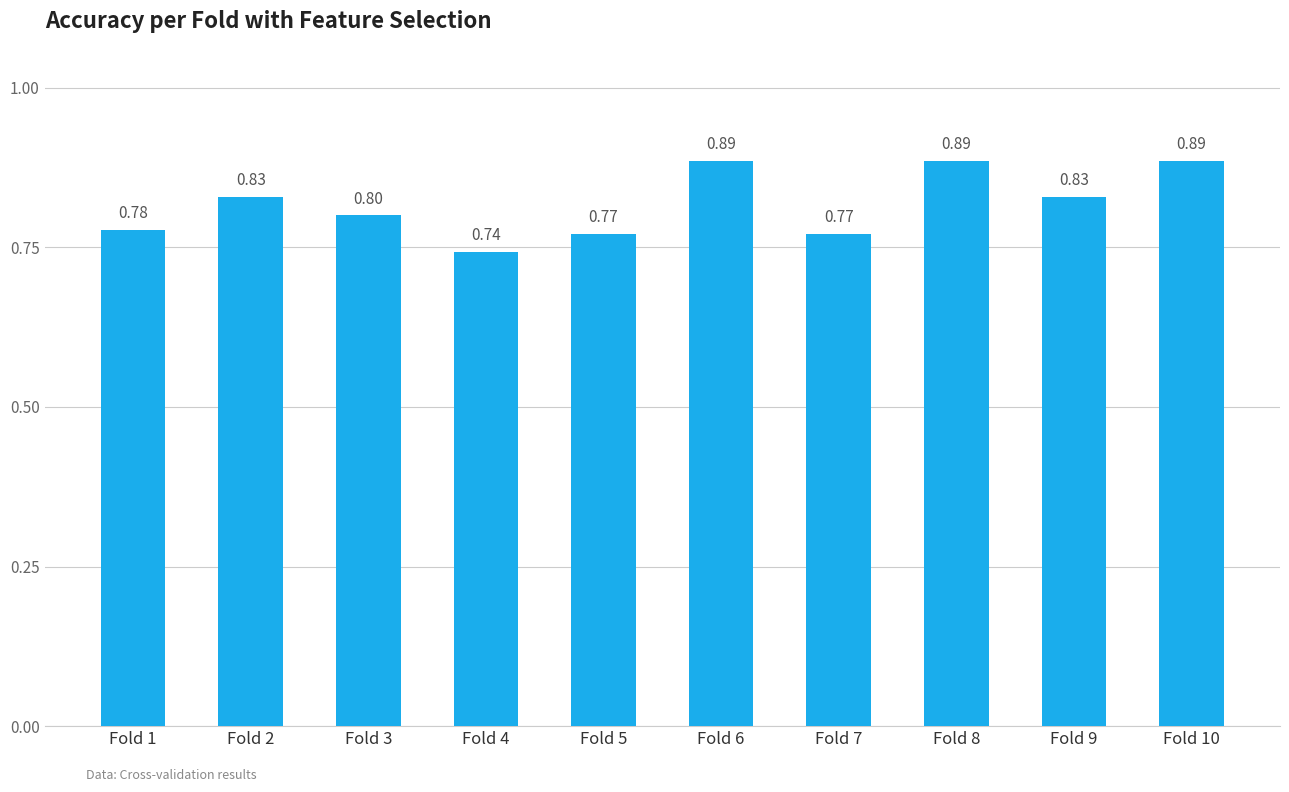

What is the difference between the second highest and second lowest values?

0.1